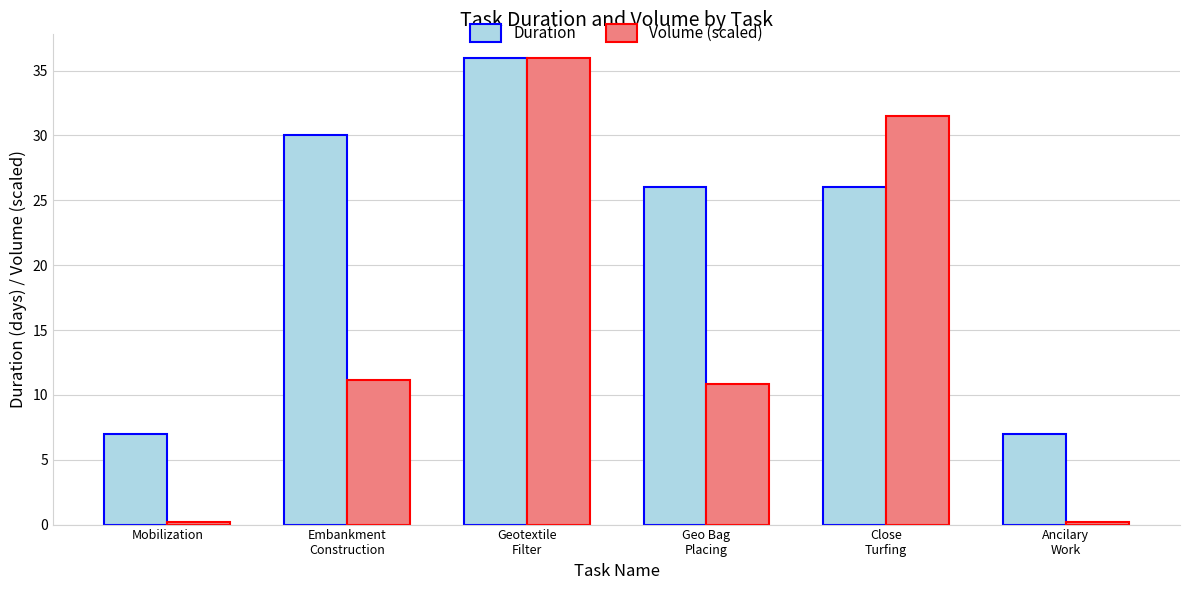

The value of Duration at Geotextile
Filter is 19.5. True or false?

False